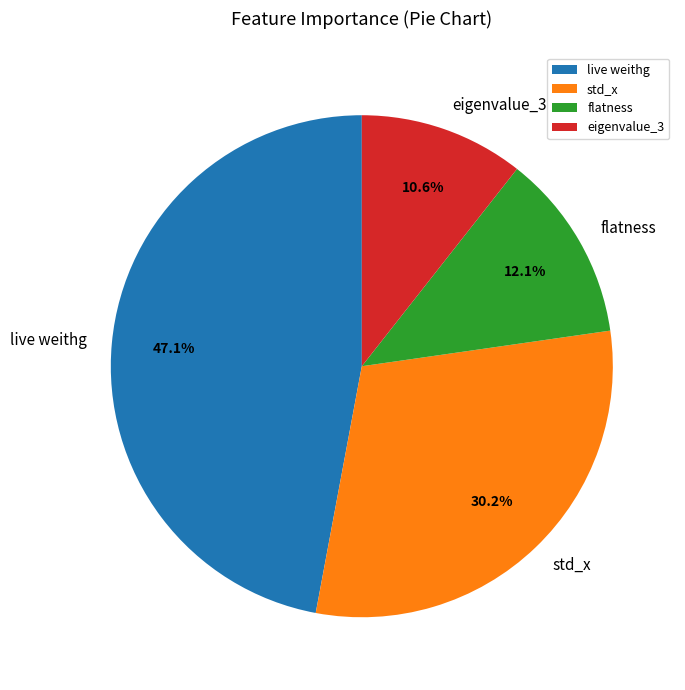

Is there a majority slice in this chart?

No